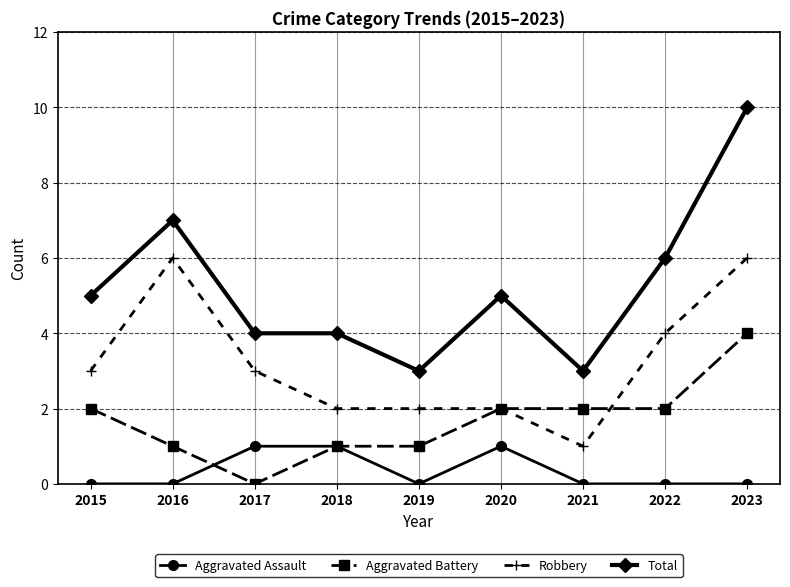

What is the value of the Robbery point at the 1st from the left?

3